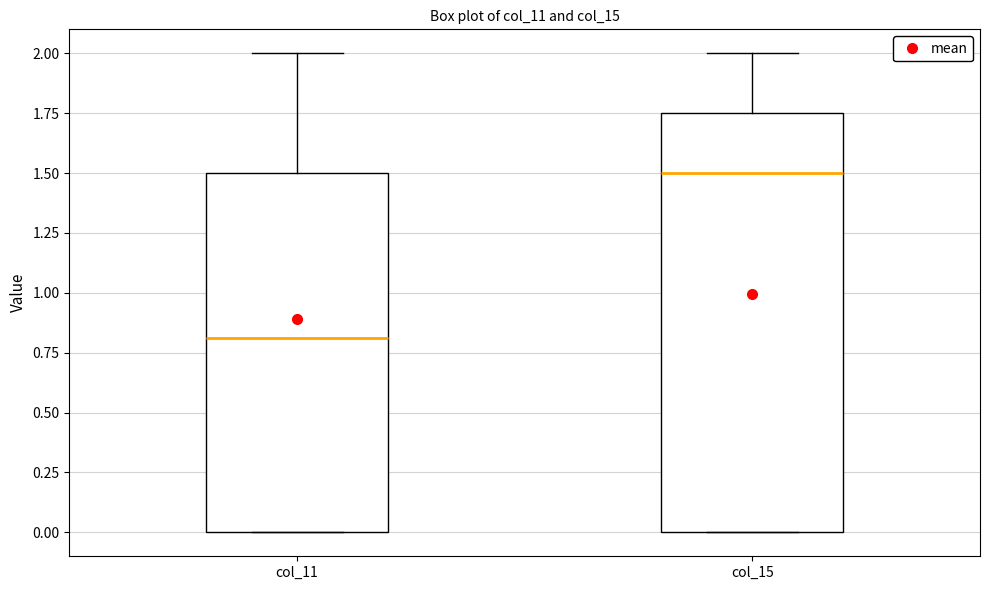

Comparing the boxes themselves (not the whiskers), which one is the tallest?

col_15